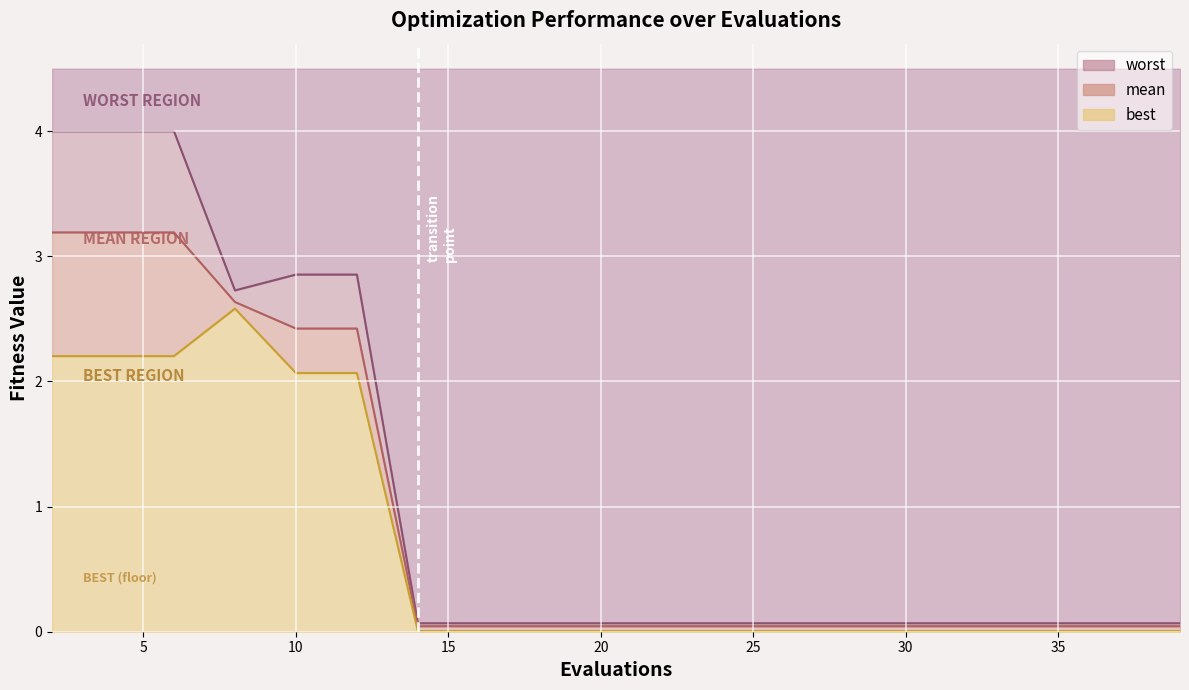

Which category has the highest value in the best series?

8